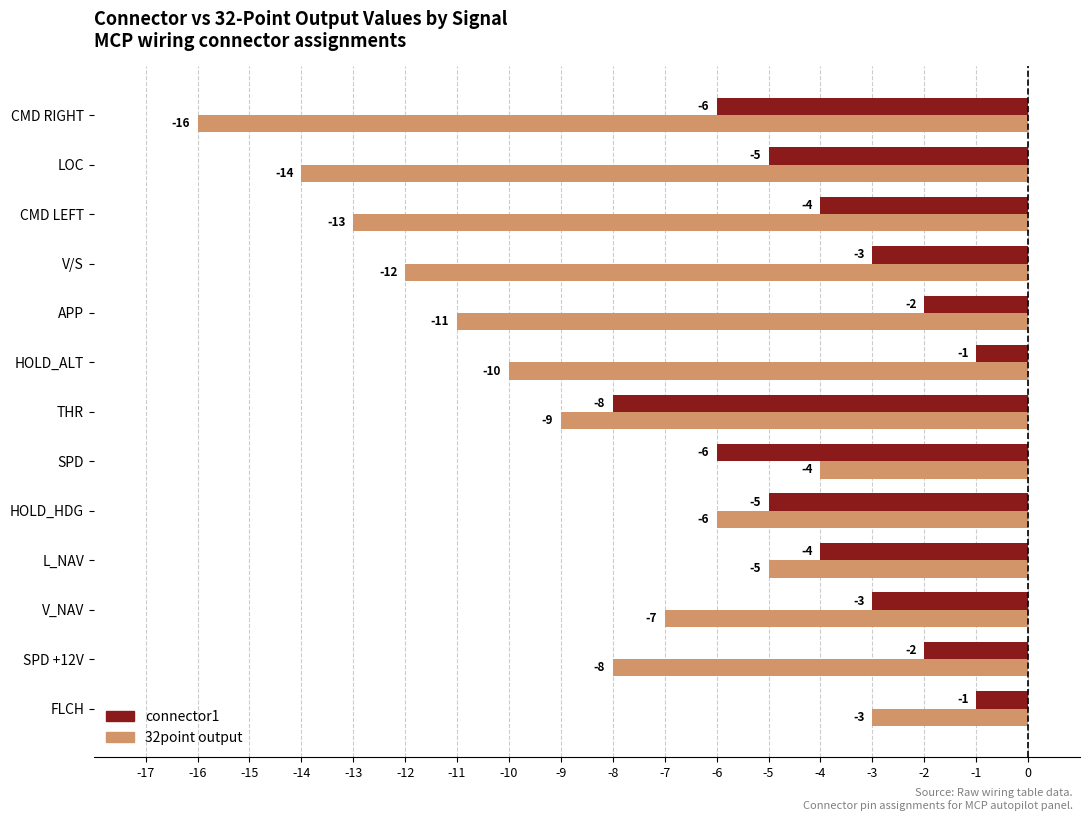

What is the difference between the second highest and second lowest values in the 32point output series?

10